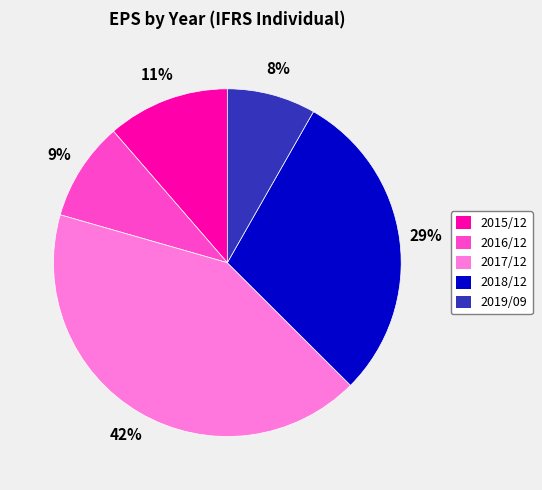

Does any single category account for the majority?

No